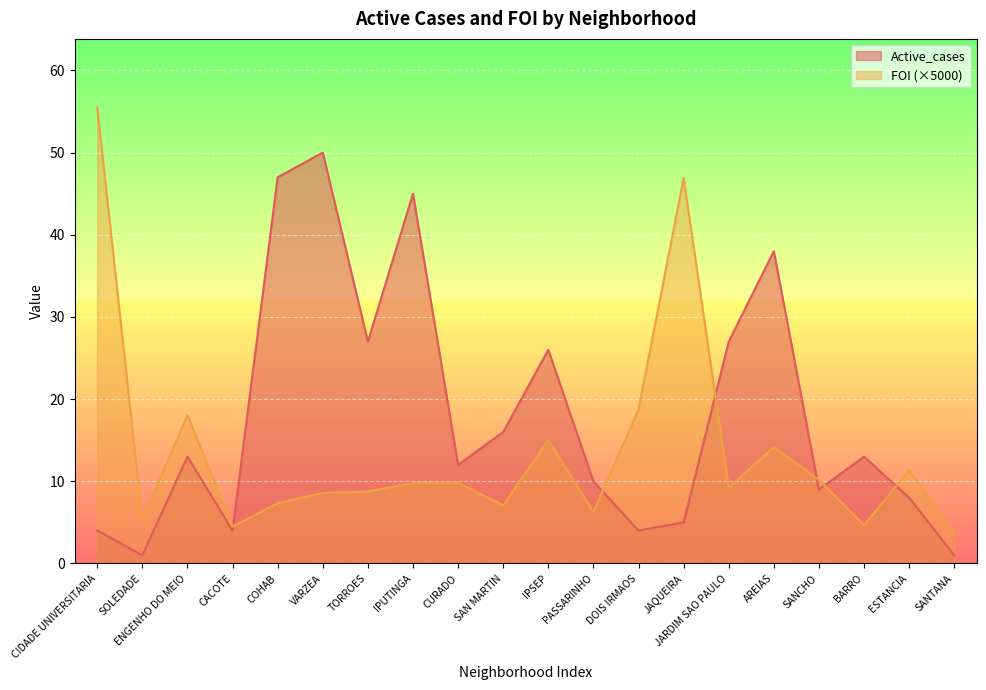

What are all the series names shown in the legend?

Active_cases, FOI (×5000)